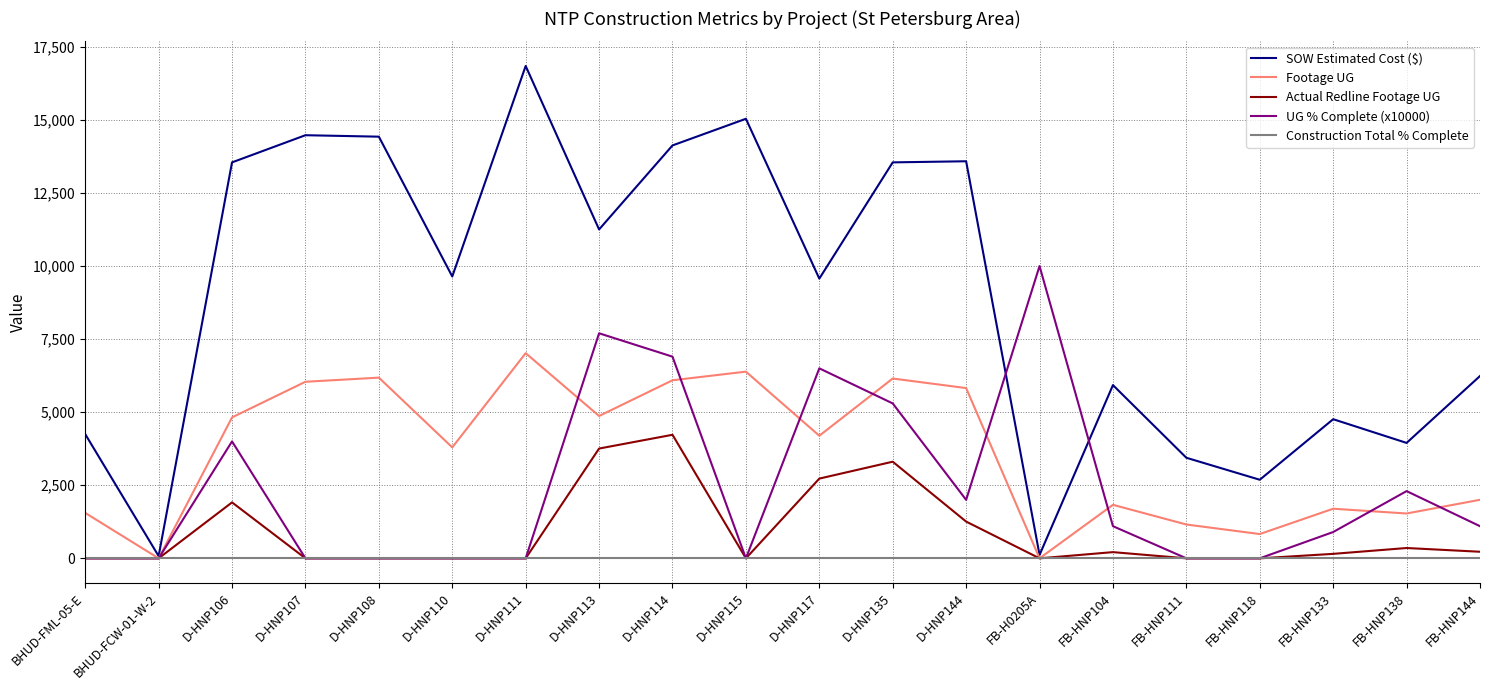

What is the total value across all series at D-HNP106?

24282.9